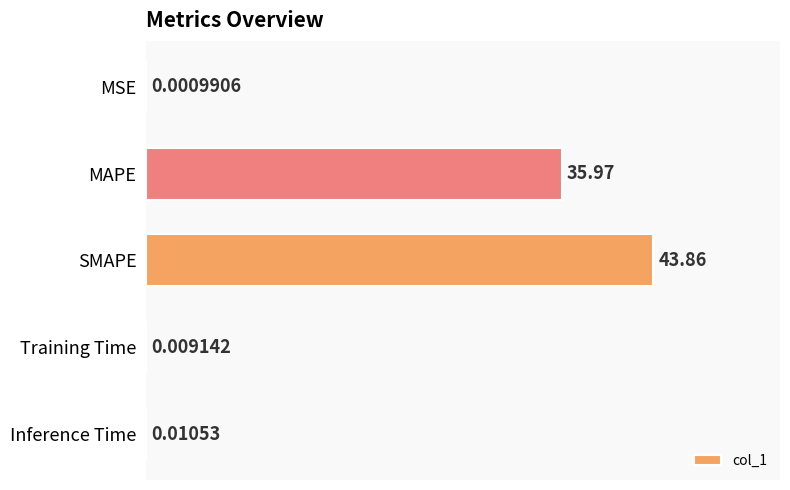

What is the change in value from SMAPE to Training Time?

-43.9